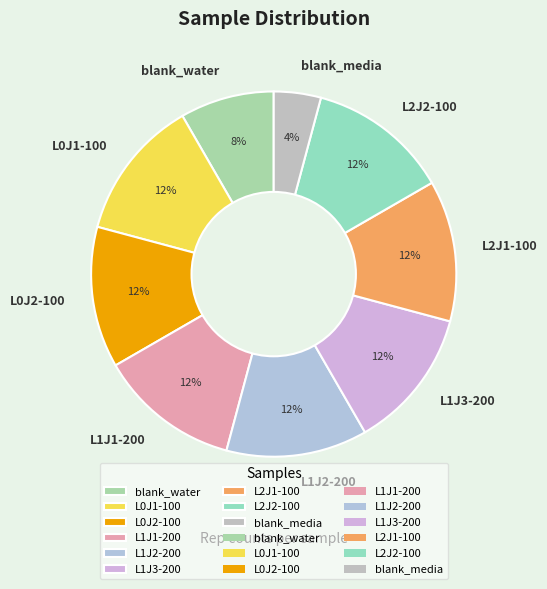

Is the sum of L0J2-100 and L1J2-200 greater than half?

No